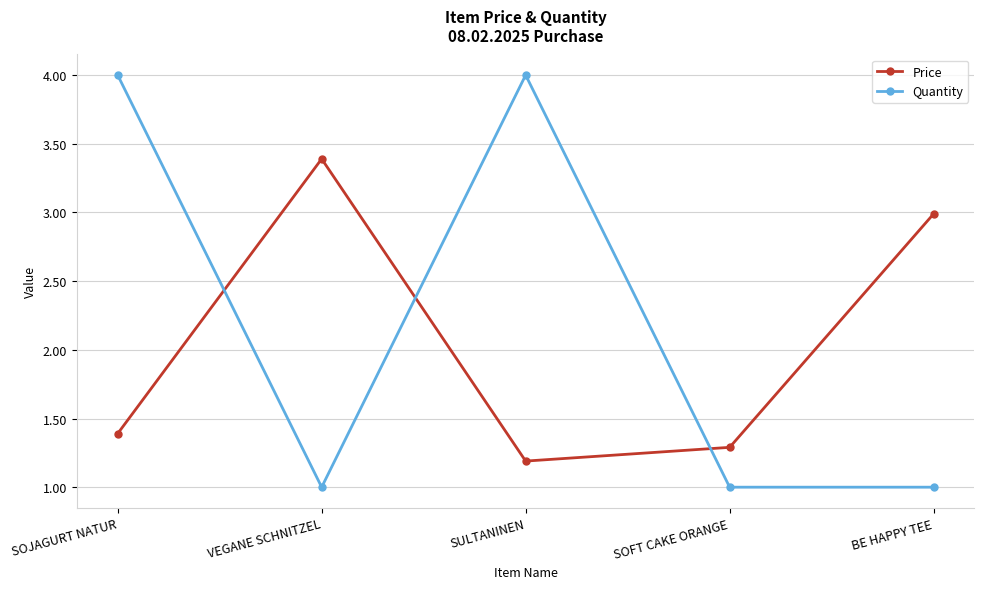

Read the Price value at SULTANINEN.

1.2